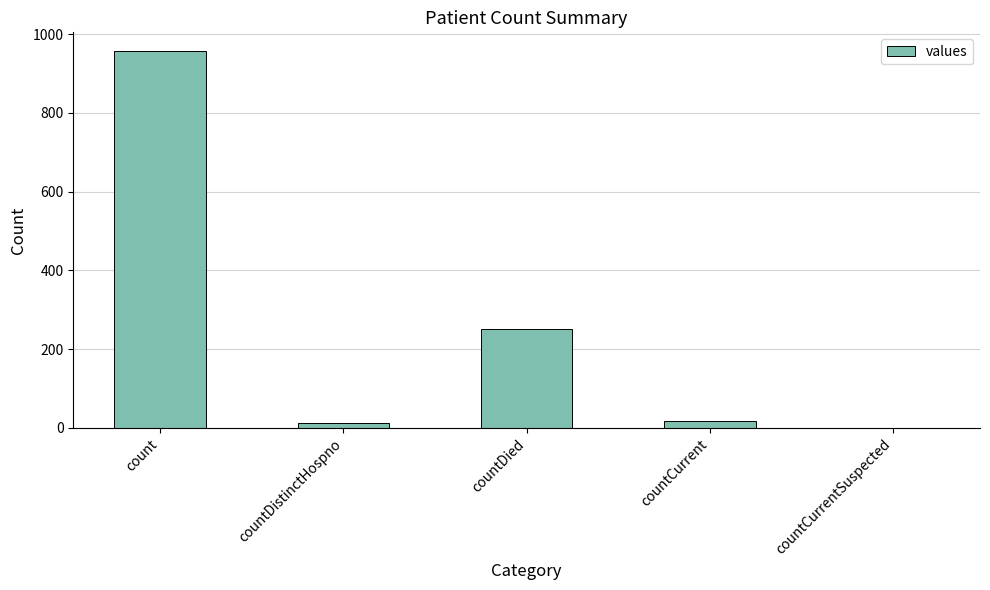

At which label does the data first exceed 17?

count